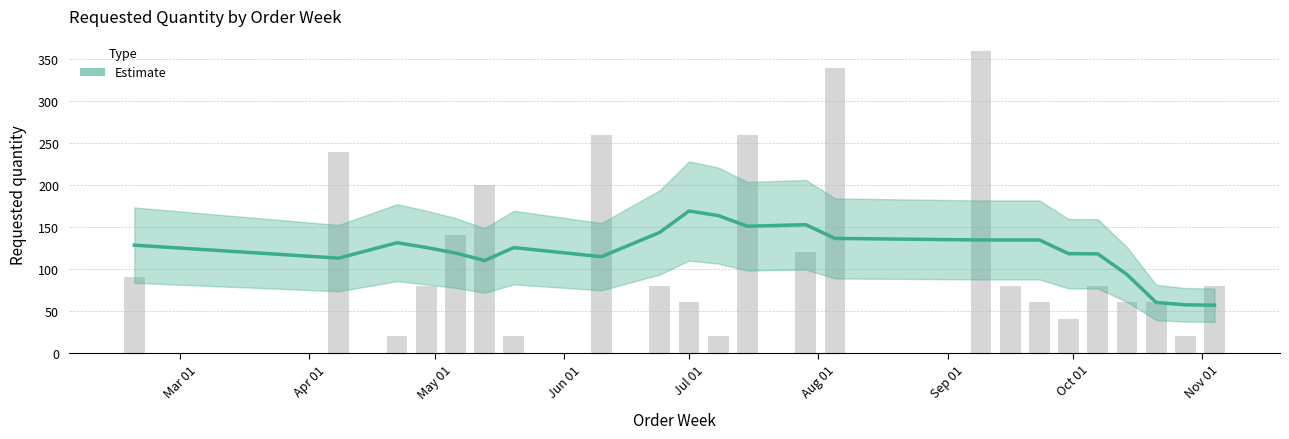

What is the change in value from 2024-06-10 to 2024-08-05?

+80